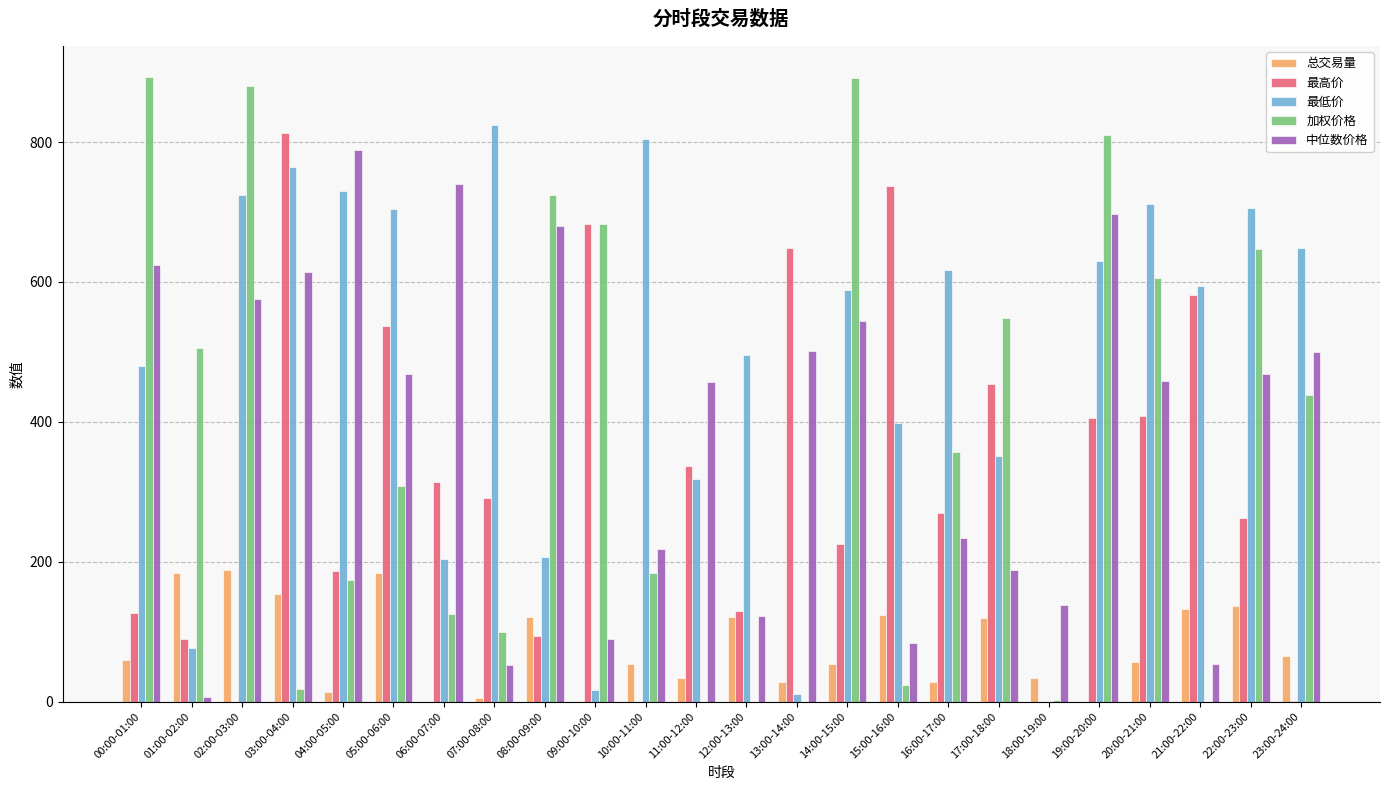

The 总交易量 series shows 132.5 at 21:00-22:00. True or false?

True